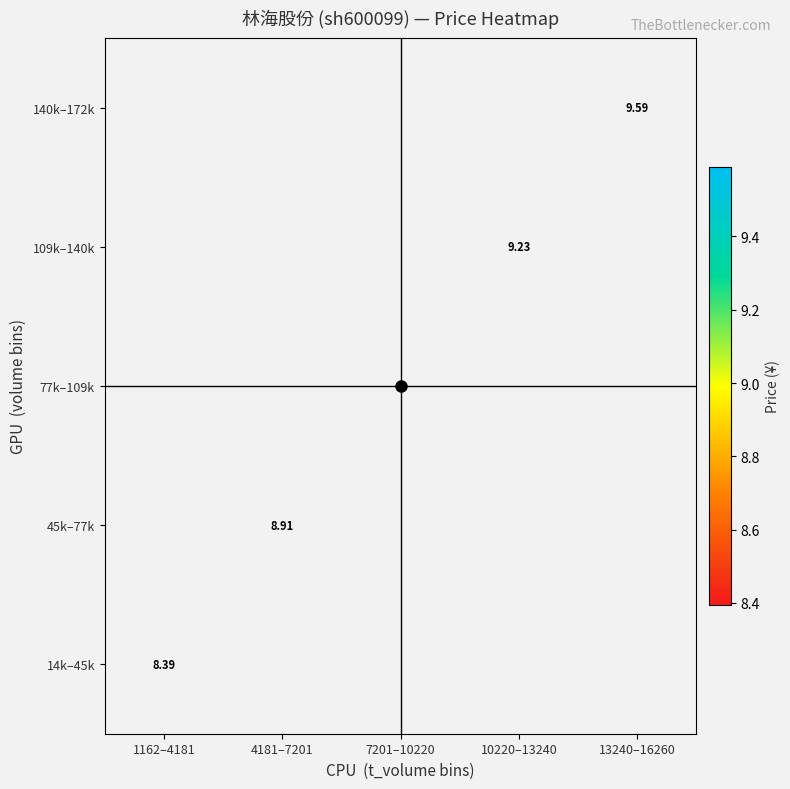

How many categories are shown in the chart?

5